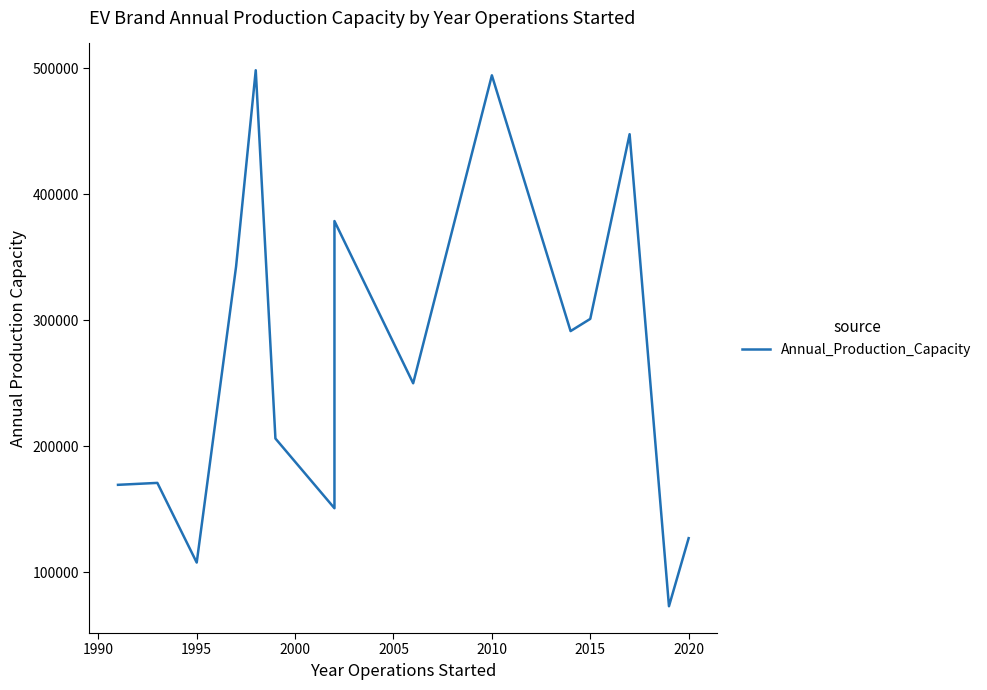

How many series are shown in this chart?

1